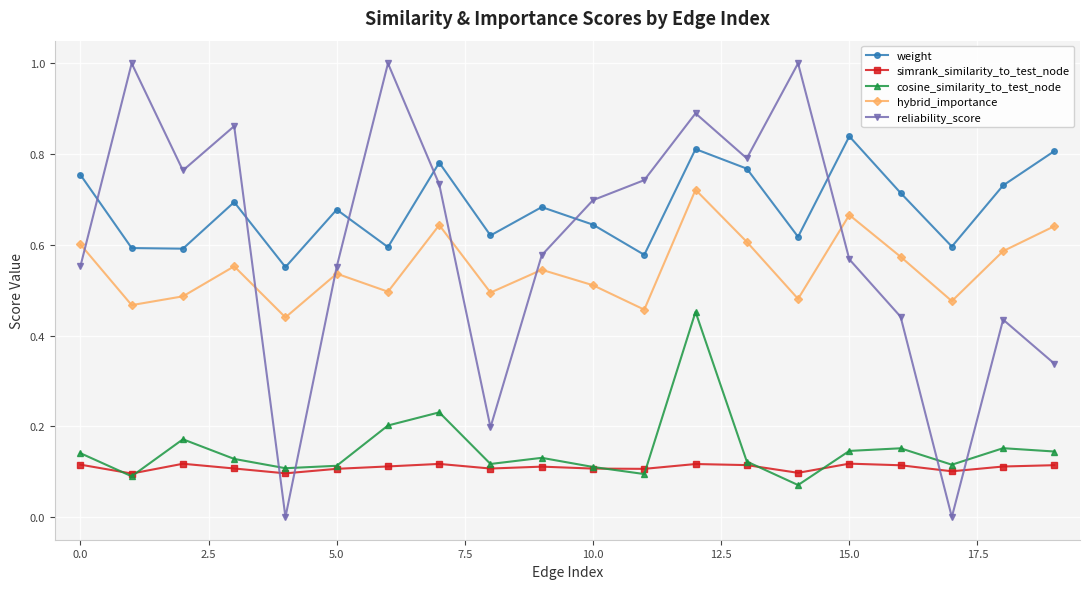

True or false: simrank_similarity_to_test_node has more than 2 points higher than both neighbors.

True